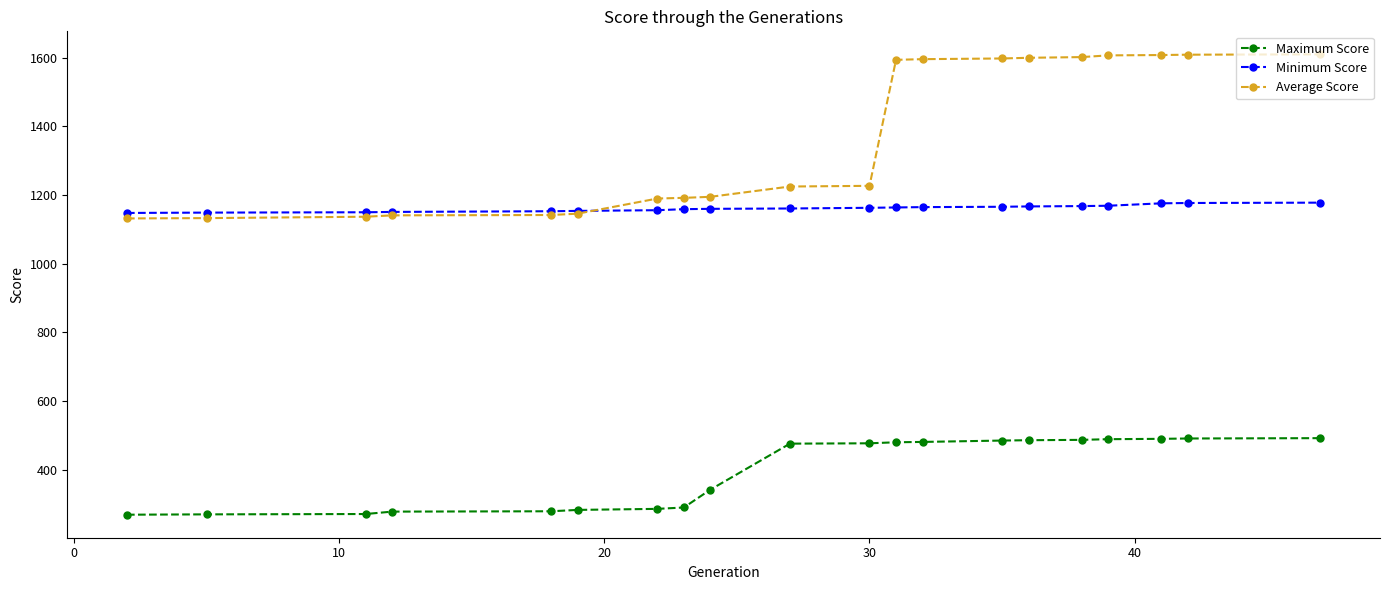

Which series has the largest range (max minus min)?

Average Score